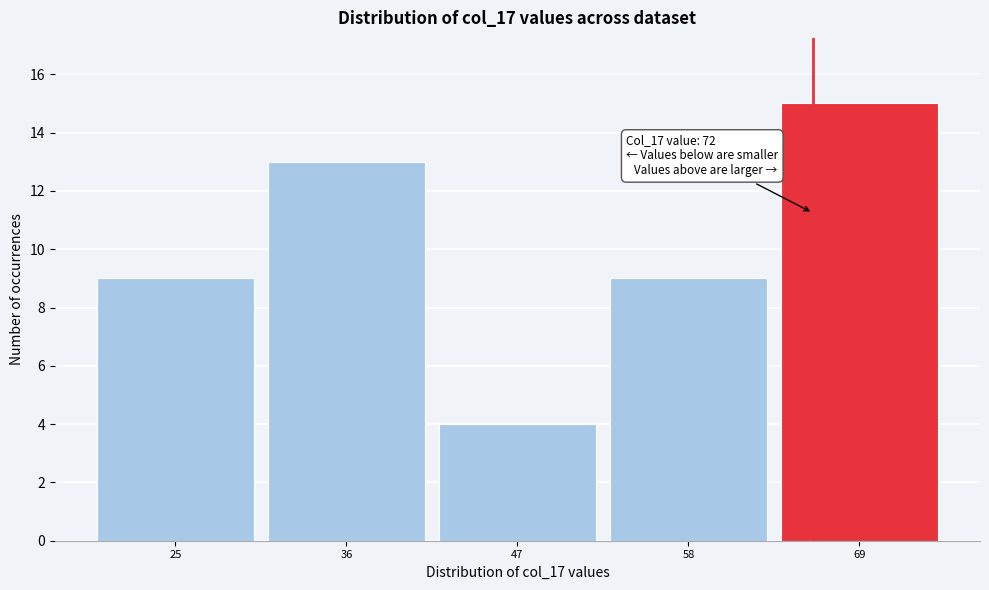

Reading right to left, extract all data points from this chart.

69=15	58=9	47=4	36=13	25=9